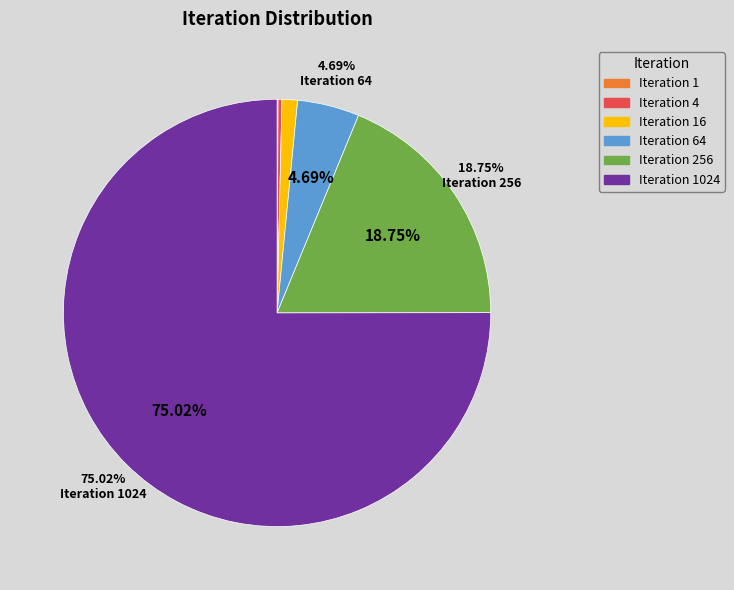

Is there any slice that represents more than half of the pie?

Yes